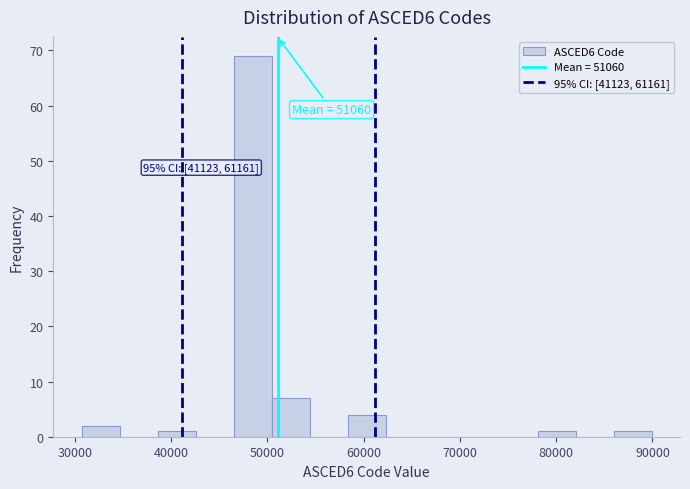

Read against the x-axis, roughly where is the centre of the tallest bar?

48000